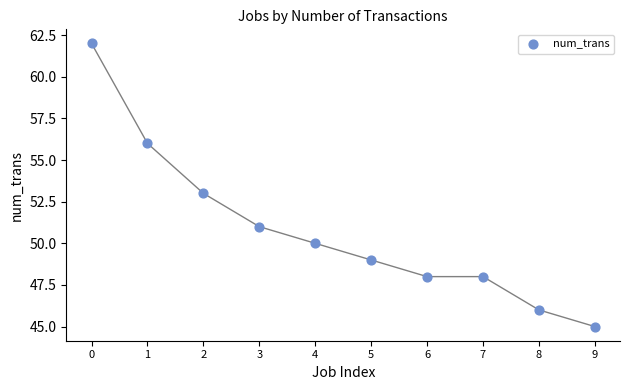

What is the range of Y values (max minus min)?

17